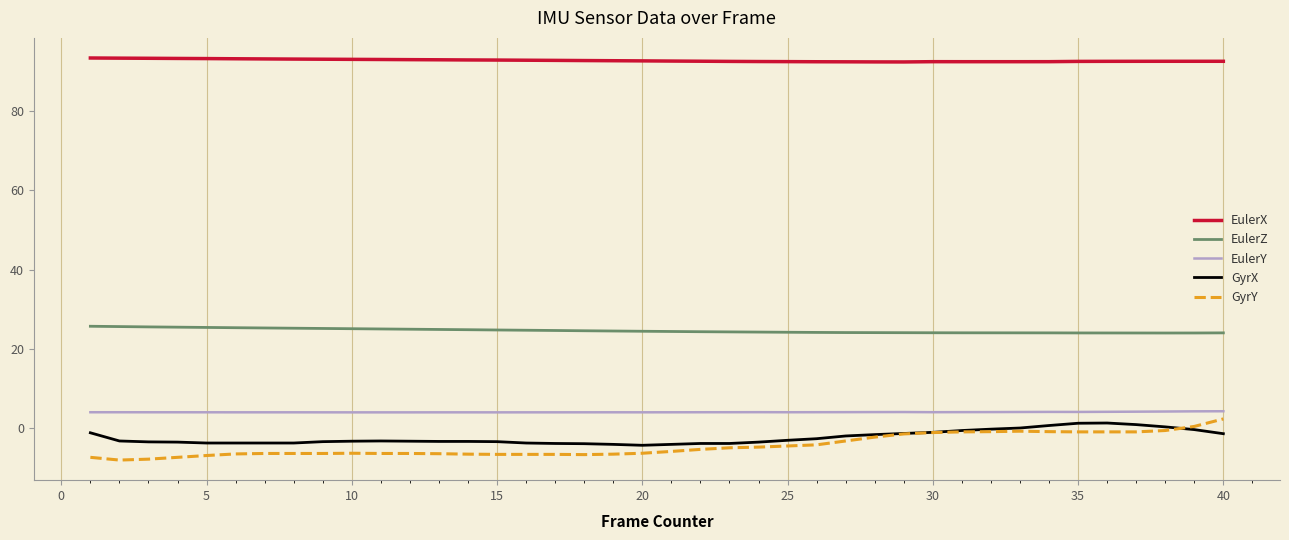

True or false: GyrY and EulerZ cross at least once.

False